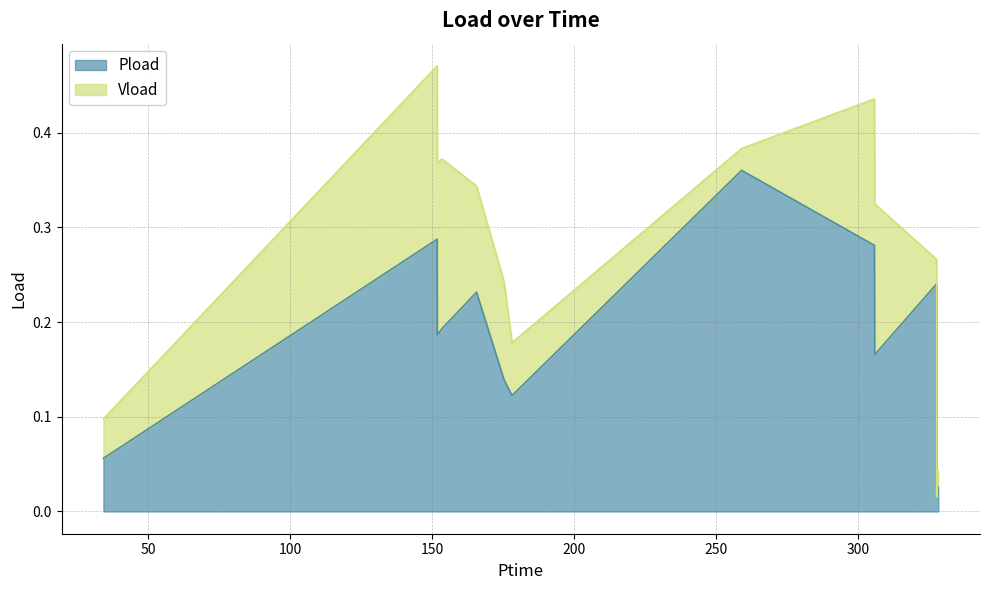

True or false: the data has more than 2 interior local peaks.

True